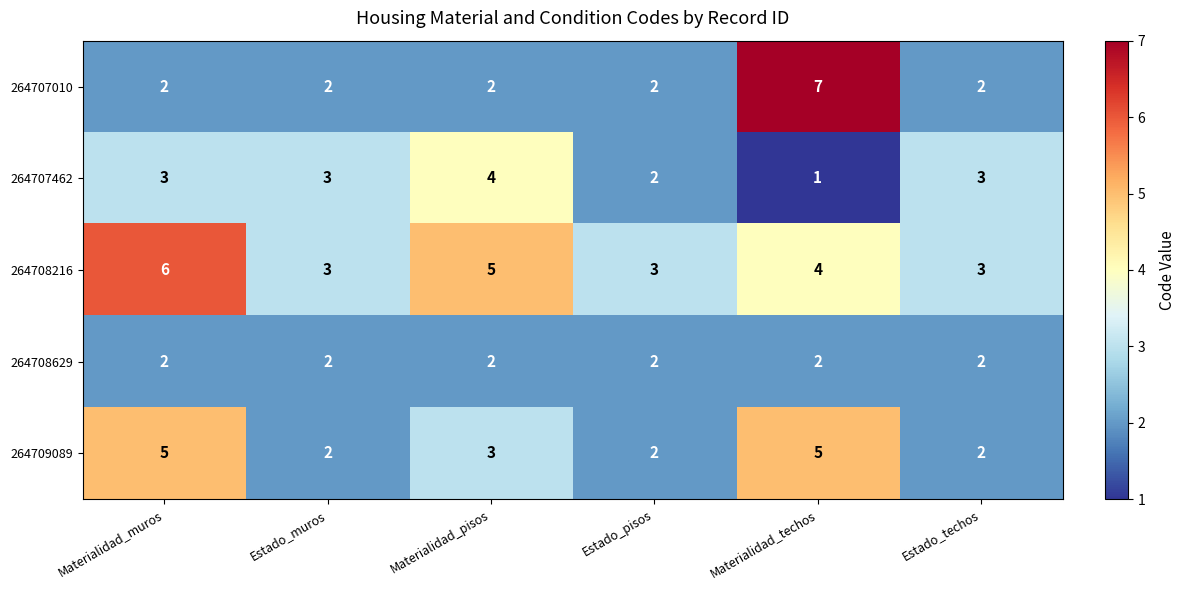

Reading left to right, what are all the values shown in this chart?

264707010: Materialidad_muros=2	Estado_muros=2	Materialidad_pisos=2	Estado_pisos=2	Materialidad_techos=7	Estado_techos=2
264707462: Materialidad_muros=3	Estado_muros=3	Materialidad_pisos=4	Estado_pisos=2	Materialidad_techos=1	Estado_techos=3
264708216: Materialidad_muros=6	Estado_muros=3	Materialidad_pisos=5	Estado_pisos=3	Materialidad_techos=4	Estado_techos=3
264708629: Materialidad_muros=2	Estado_muros=2	Materialidad_pisos=2	Estado_pisos=2	Materialidad_techos=2	Estado_techos=2
264709089: Materialidad_muros=5	Estado_muros=2	Materialidad_pisos=3	Estado_pisos=2	Materialidad_techos=5	Estado_techos=2